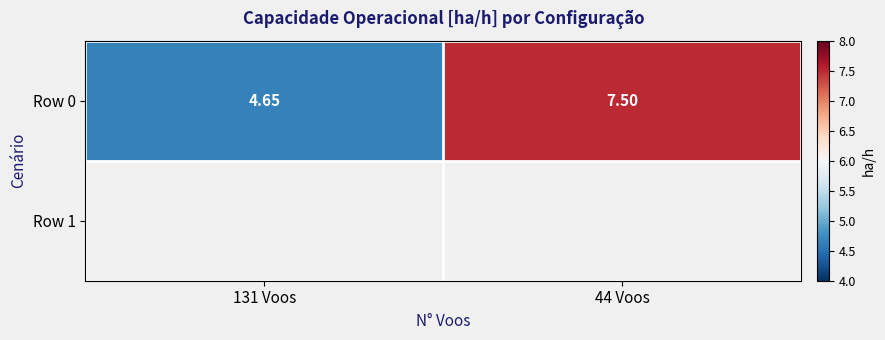

What is the sum of all values?

12.1